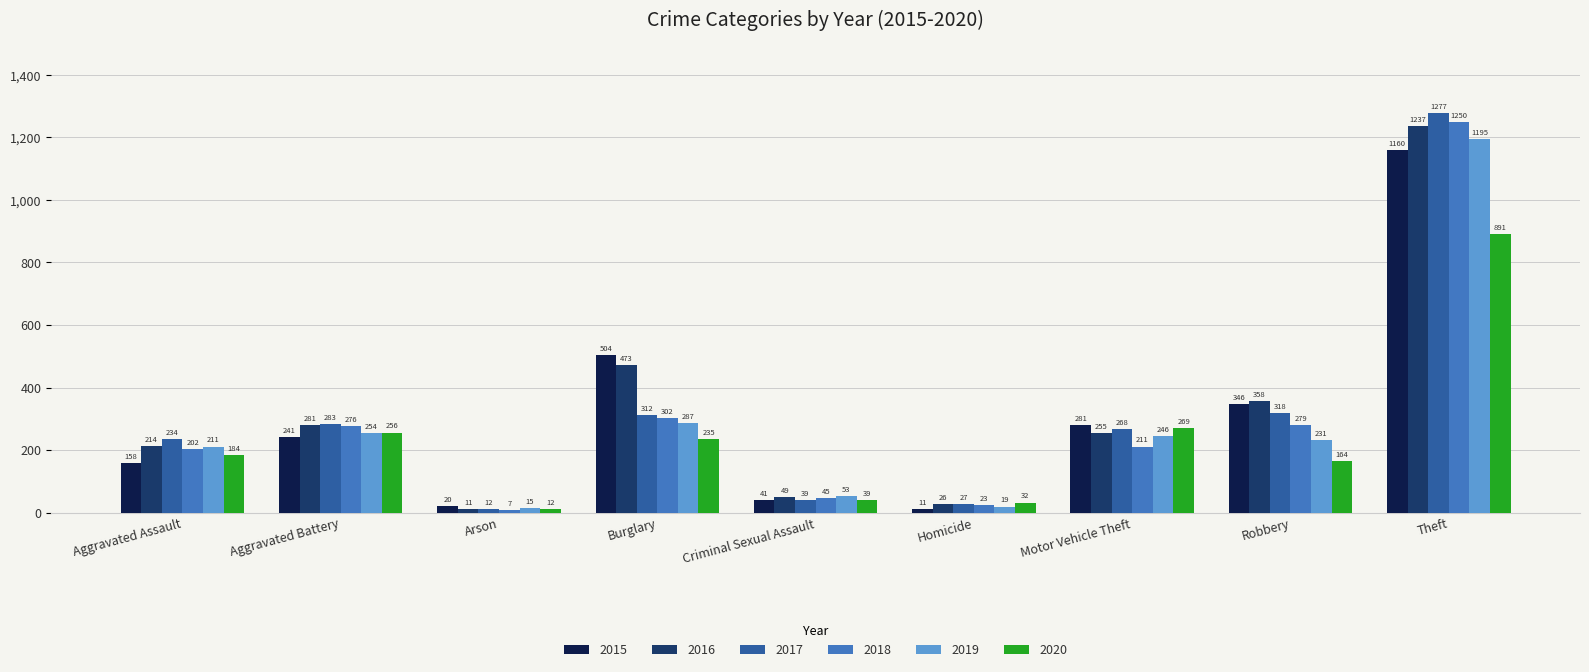

What value does the 2018 series have at Criminal Sexual Assault, to the nearest 50?

50